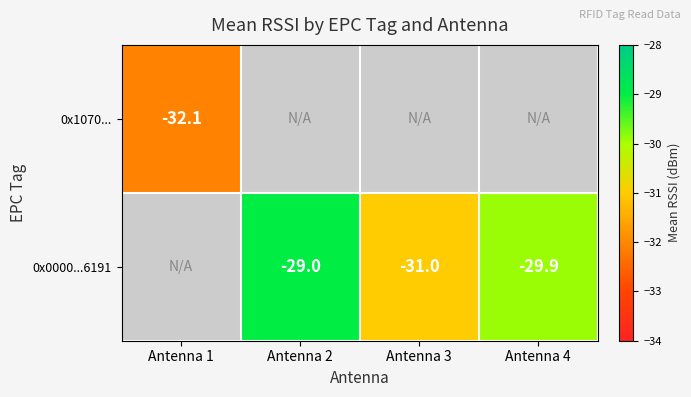

Is the value of 0x0000...6191 at Antenna 3 greater than the value of 0x1070... at Antenna 1?

Yes